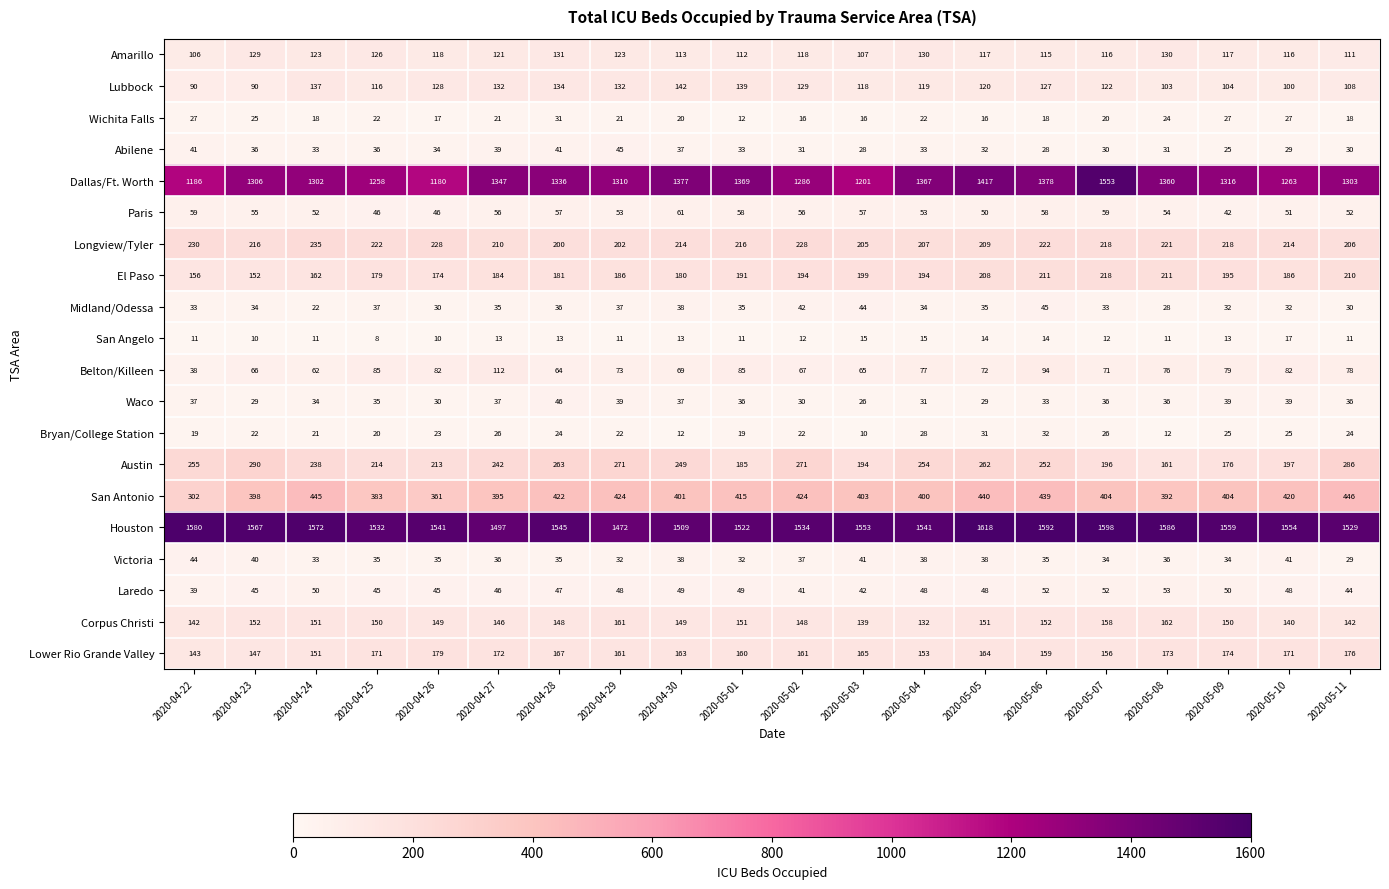

What is the sum of all Amarillo values?

2379